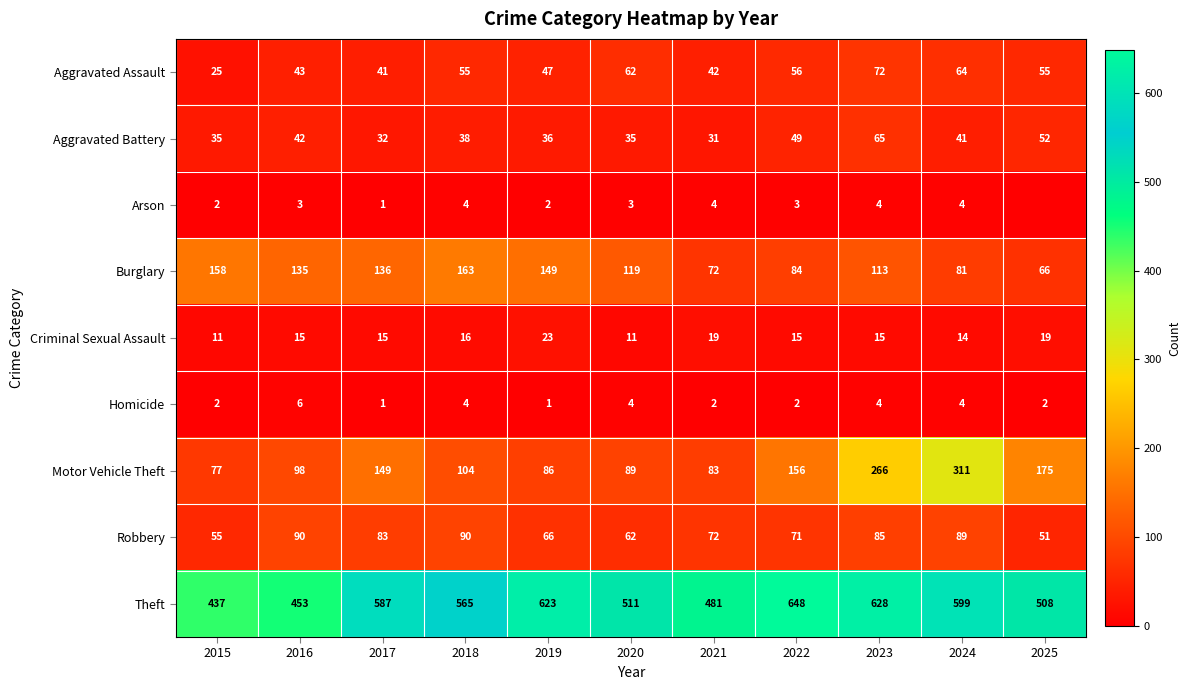

Rank the categories by Burglary value from highest to lowest.

2018, 2015, 2019, 2017, 2016, 2020, 2023, 2022, 2024, 2021, 2025